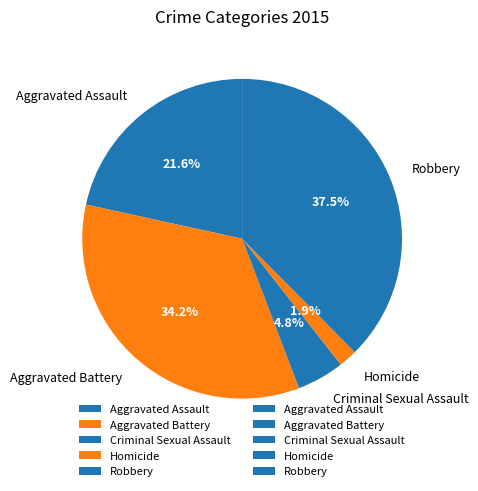

Which has a higher value, Aggravated Battery or Robbery?

Robbery